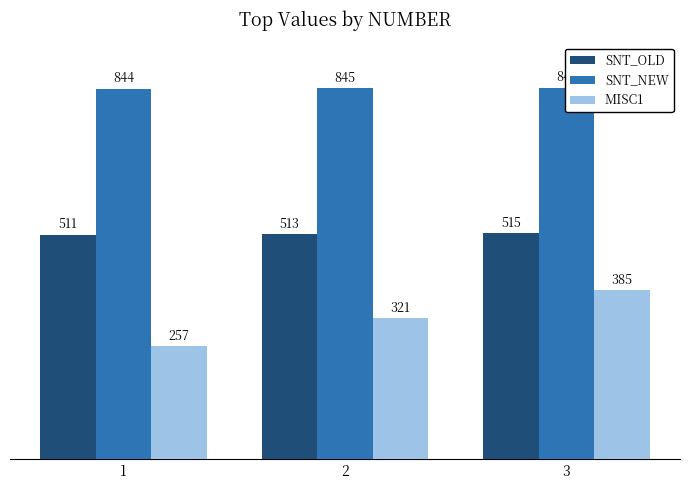

What are all the series names shown in the legend?

SNT_OLD, SNT_NEW, MISC1